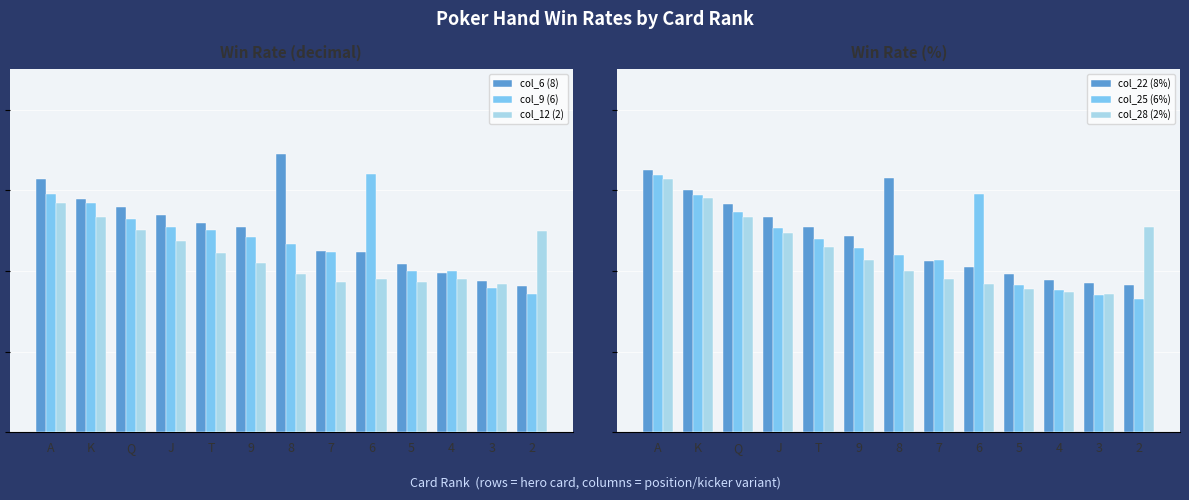

Where is col_6 (8) nearest to the value 0?

2